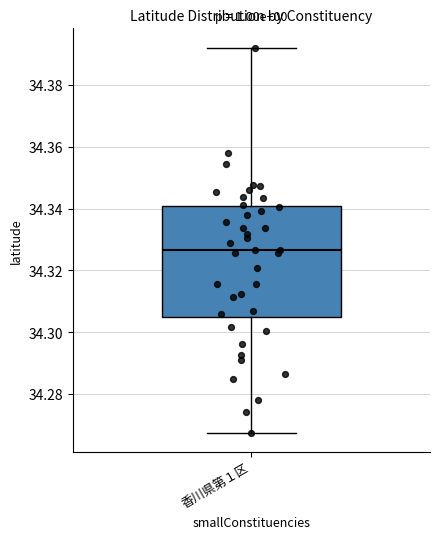

Where does the median line of the box for 香川県第１区 sit on the y-axis? The values are not printed on the chart, so give them approximately, as read against the axis.

34.326